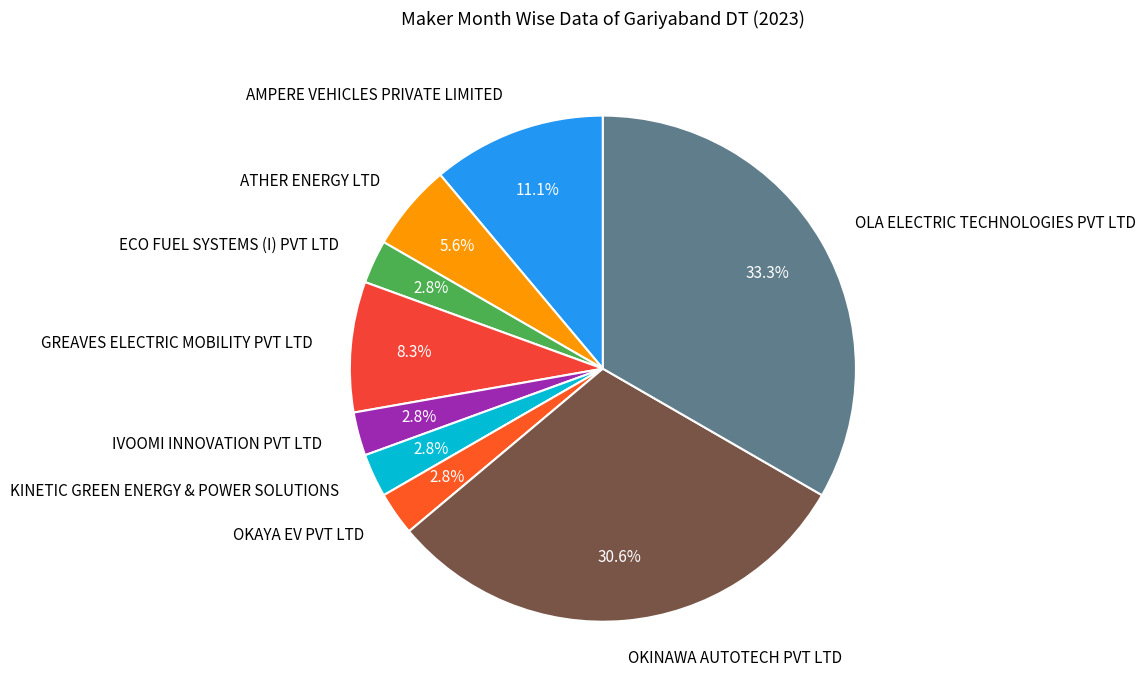

Which slice is the largest?

OLA ELECTRIC TECHNOLOGIES PVT LTD